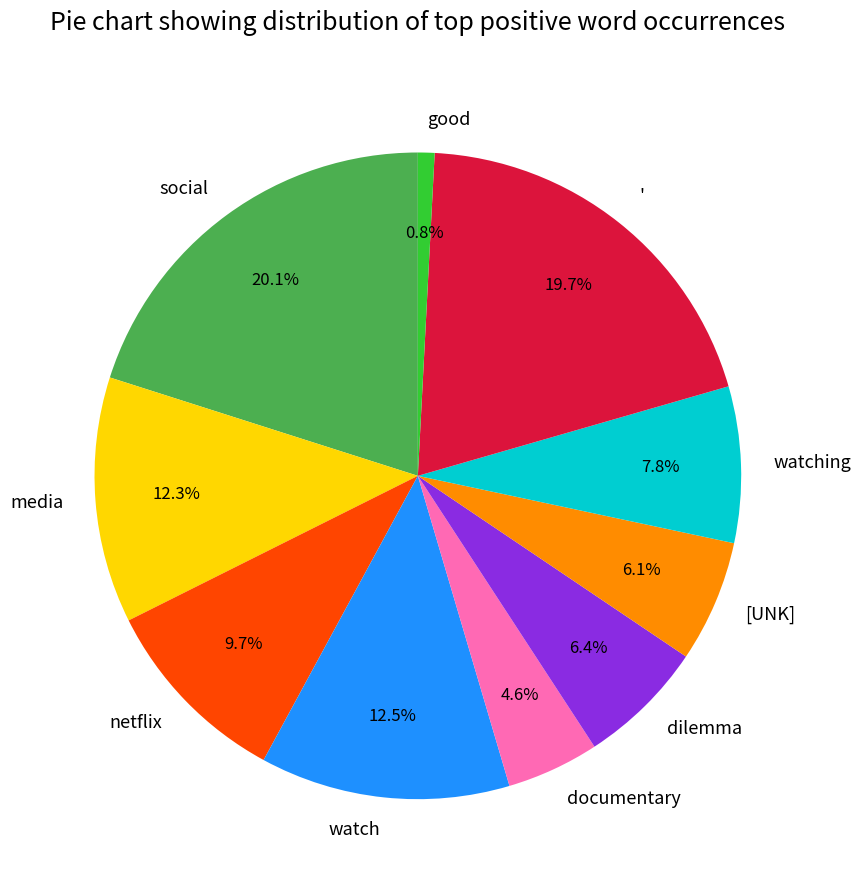

Is there a majority slice in this chart?

No